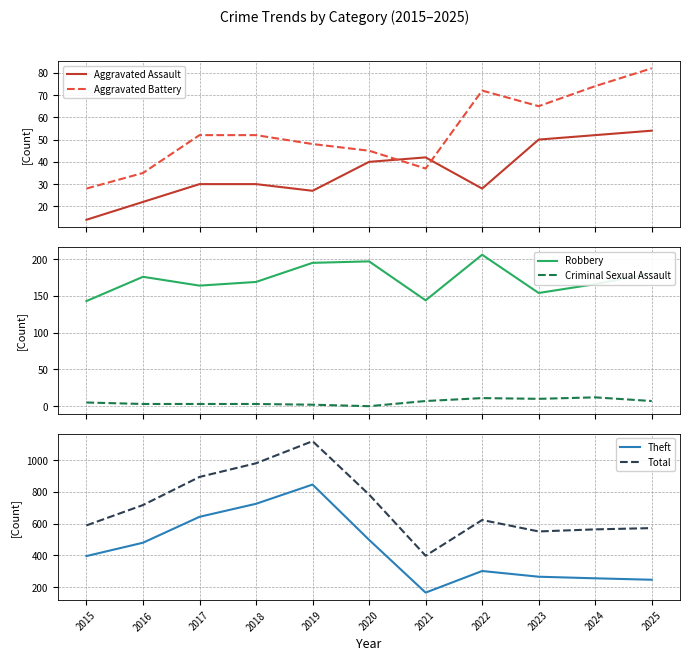

List the series in order of their peak value, lowest first.

Criminal Sexual Assault, Aggravated Assault, Aggravated Battery, Robbery, Theft, Total